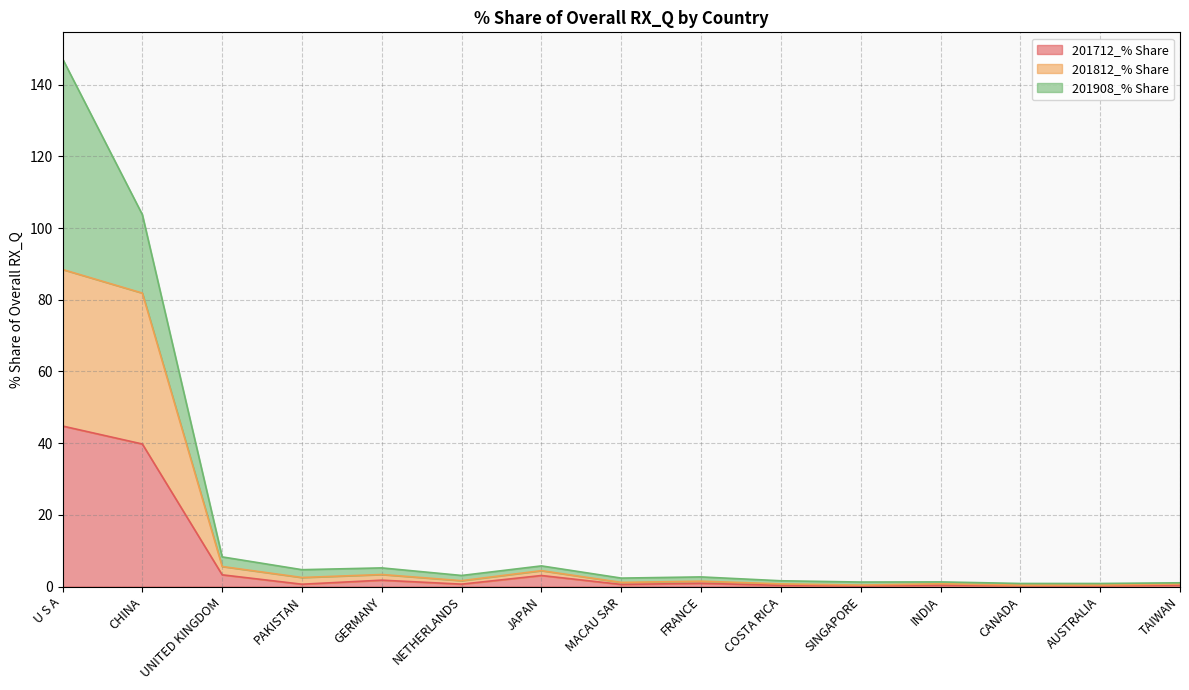

Read the 201712_% Share value at PAKISTAN.

0.7